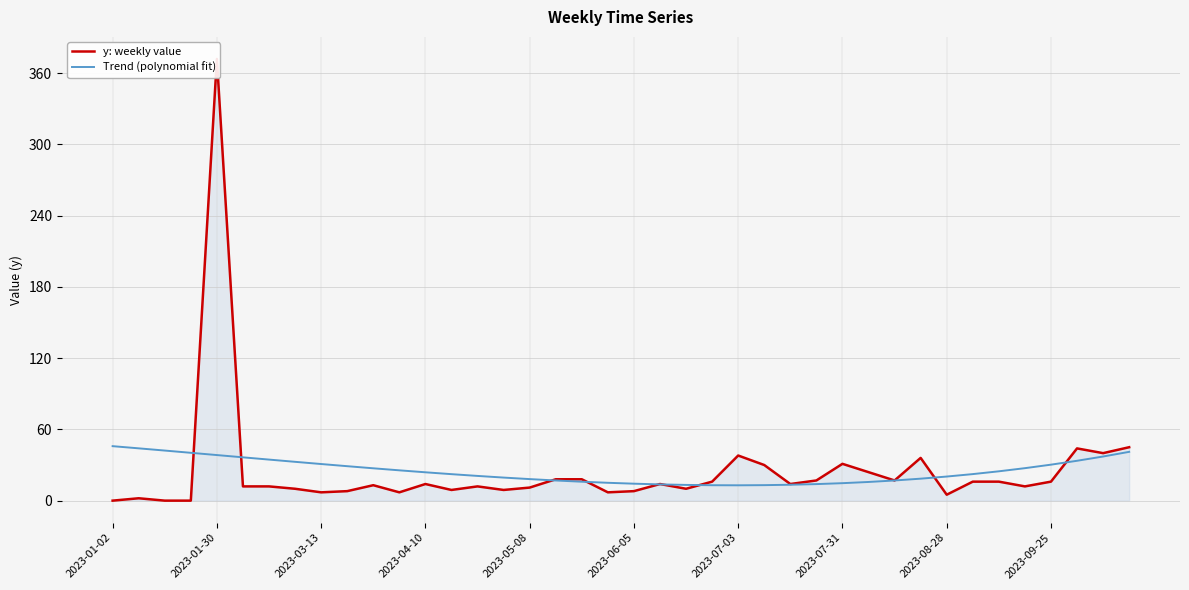

Is it true that Trend (polynomial fit) equals 30.3 at 2023-09-25?

True